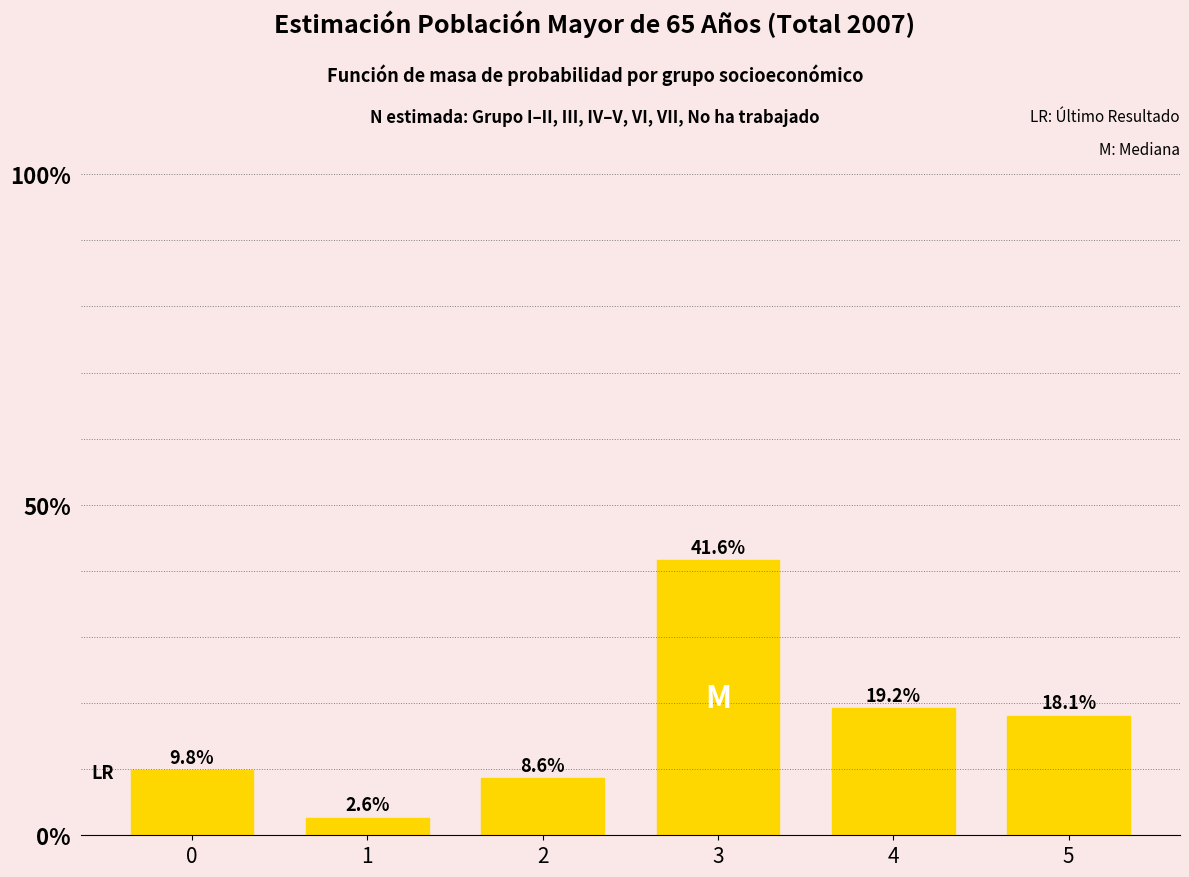

Reading right to left, what are all the values shown in this chart?

18.1	19.2	41.6	8.6	2.6	9.8